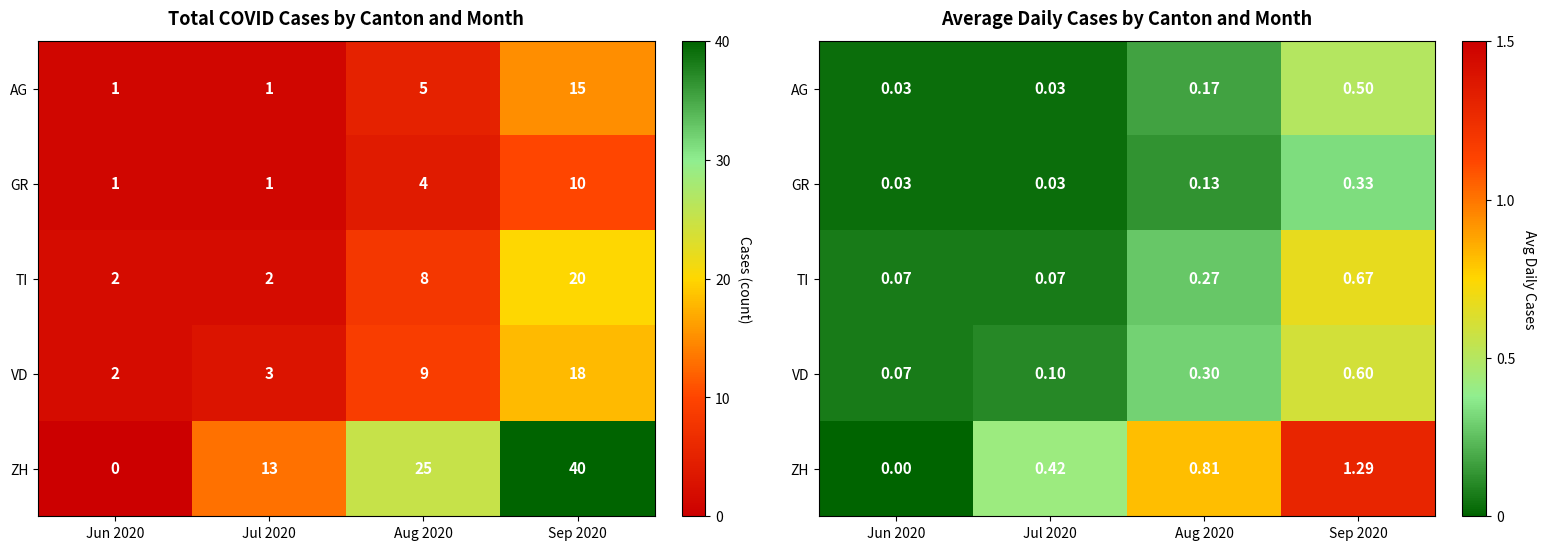

True or false: GR has a value of 0.1 at Sep 2020.

False